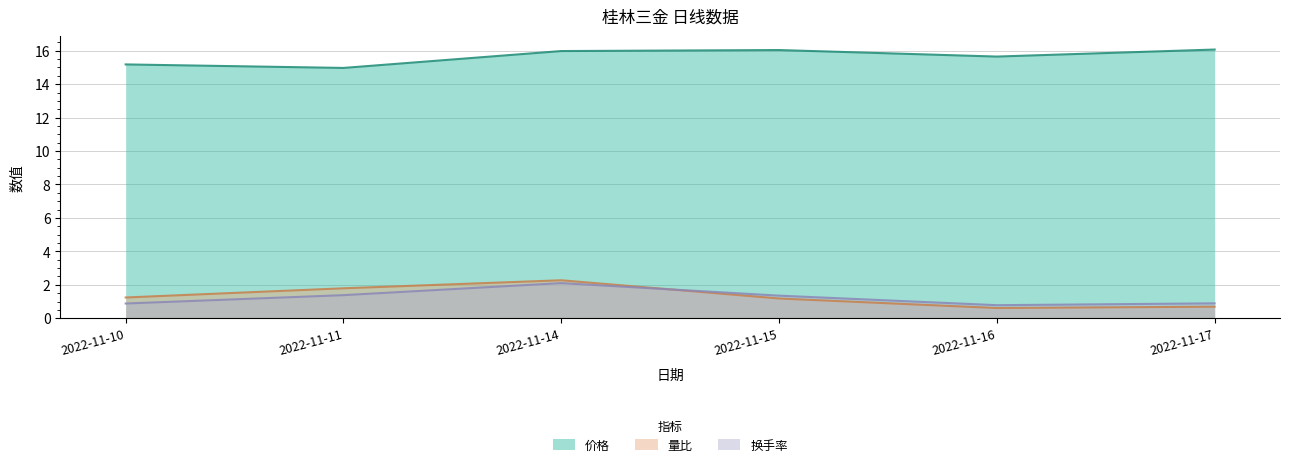

Does the chart display data point markers on the line(s)?

No